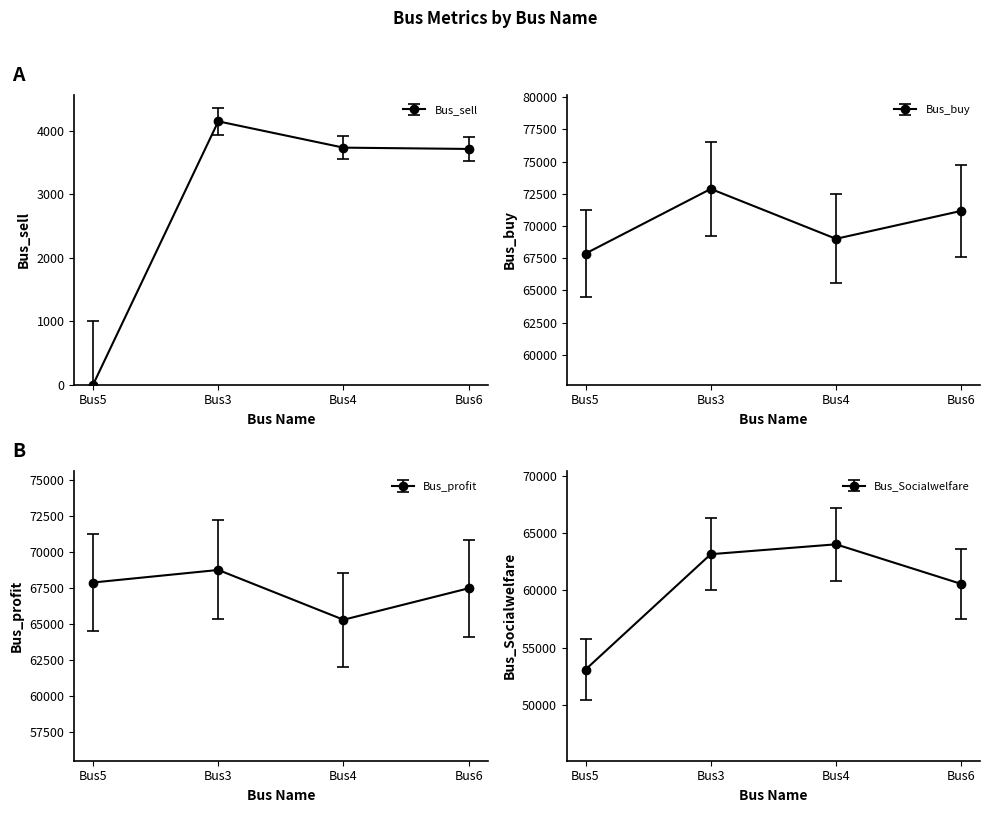

How many series are shown in this chart?

4